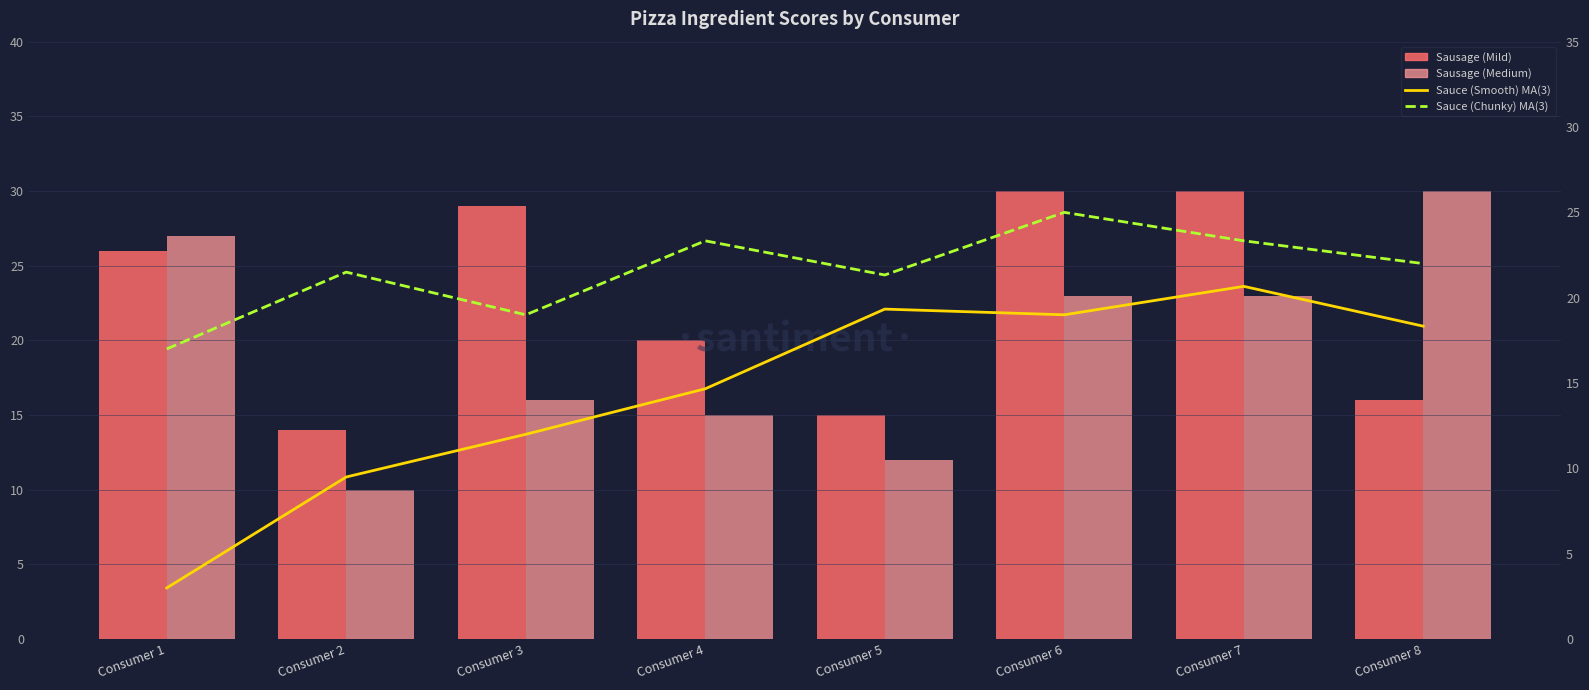

Where does the Sausage (Medium) series first go above 23?

Consumer 1